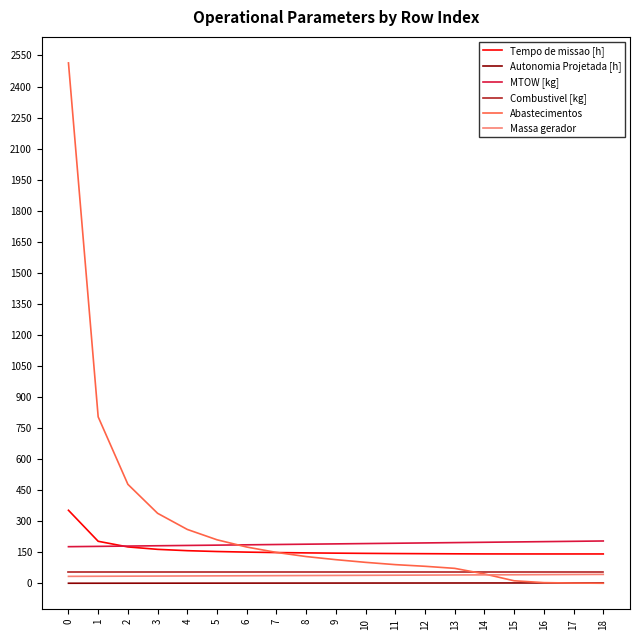

What are all the series names shown in the legend?

Tempo de missao [h], Autonomia Projetada [h], MTOW [kg], Combustivel [kg], Abastecimentos, Massa gerador